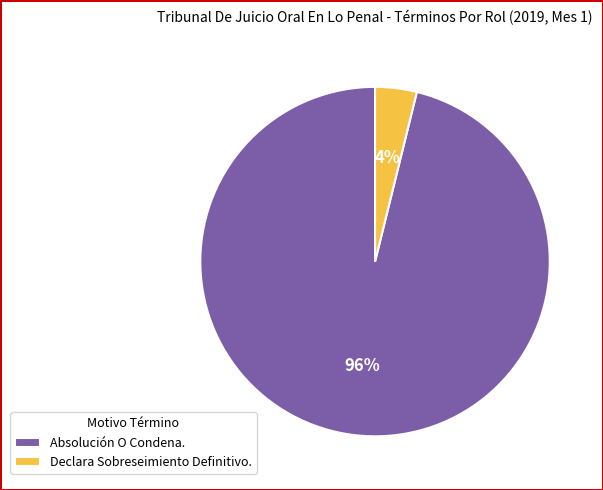

Do Declara Sobreseimiento Definitivo. and Absolución O Condena. together represent more than half of the pie?

Yes